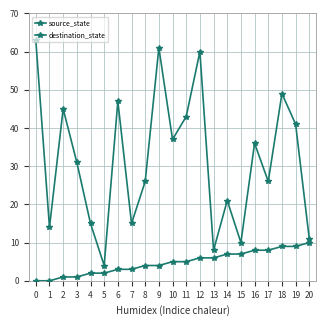

True or false: source_state and destination_state intersect in this chart.

False